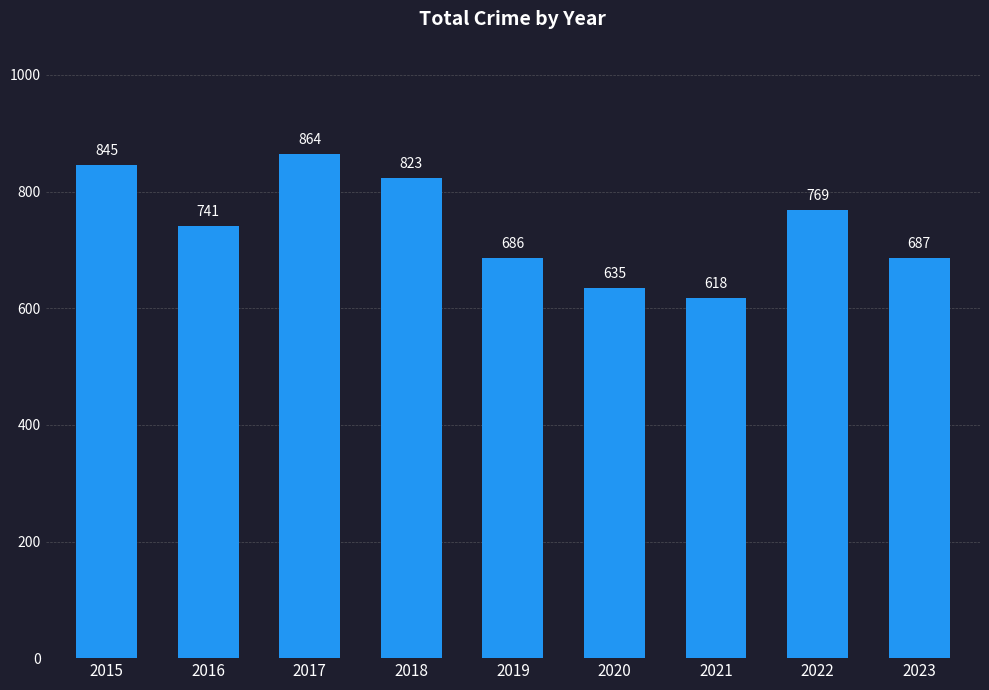

Does the chart contain stacked bars?

No